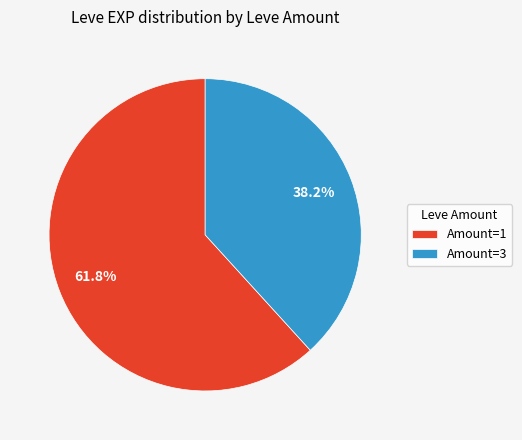

Rank the categories by value from lowest to highest.

Amount=3, Amount=1